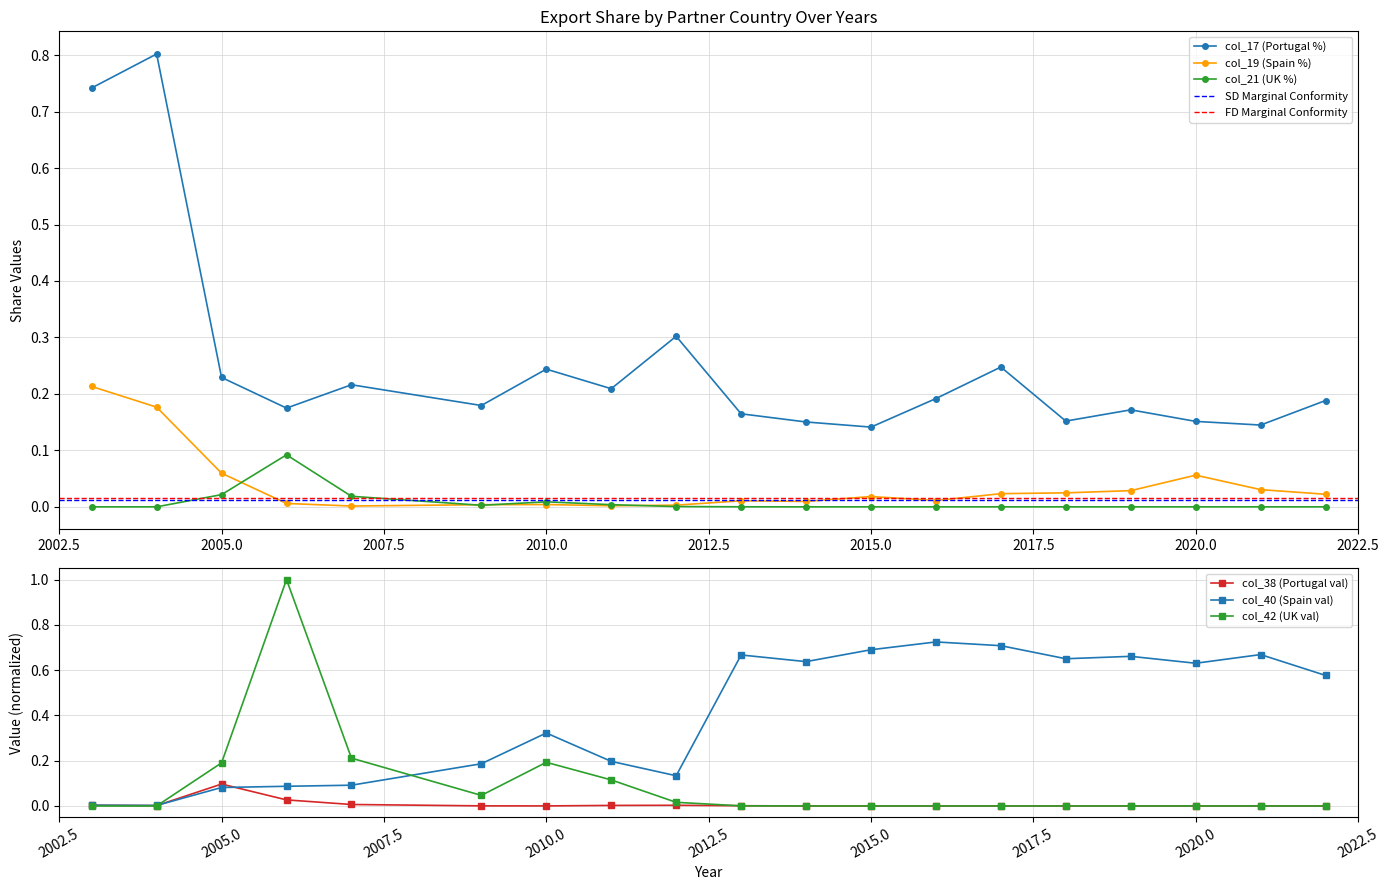

What is the difference between the highest and lowest values at 2004?

0.8